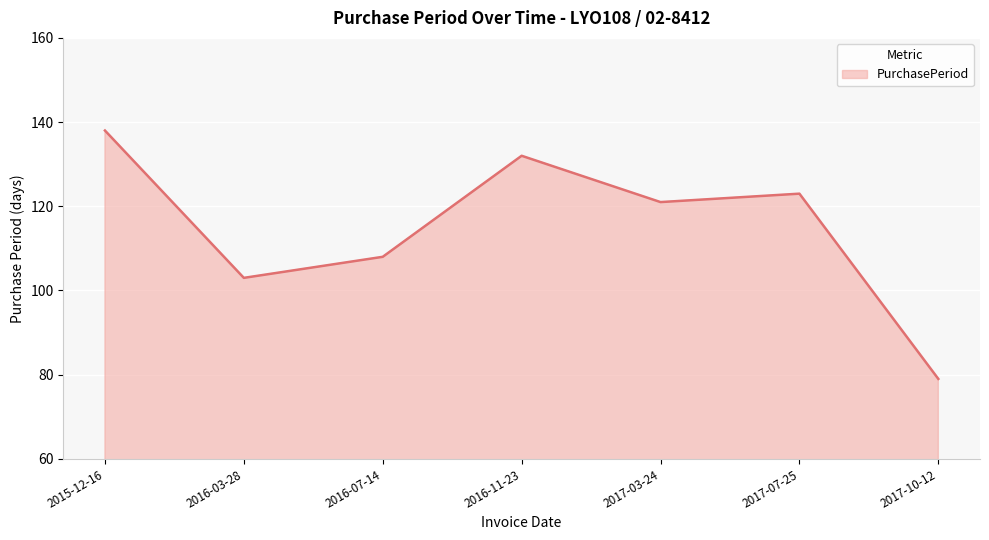

The chart shows a value of 132 at 2017-10-12. True or false?

False